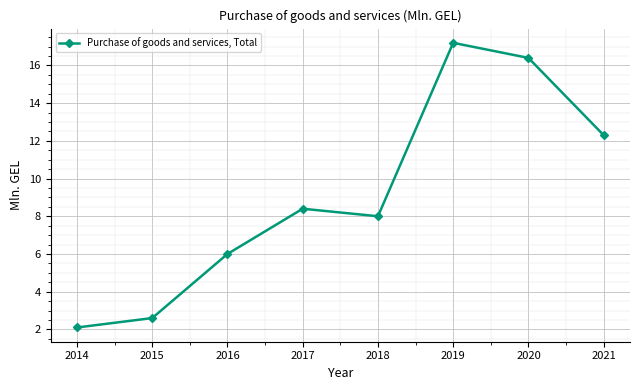

The chart shows a value of 8.0 at 2018. True or false?

True